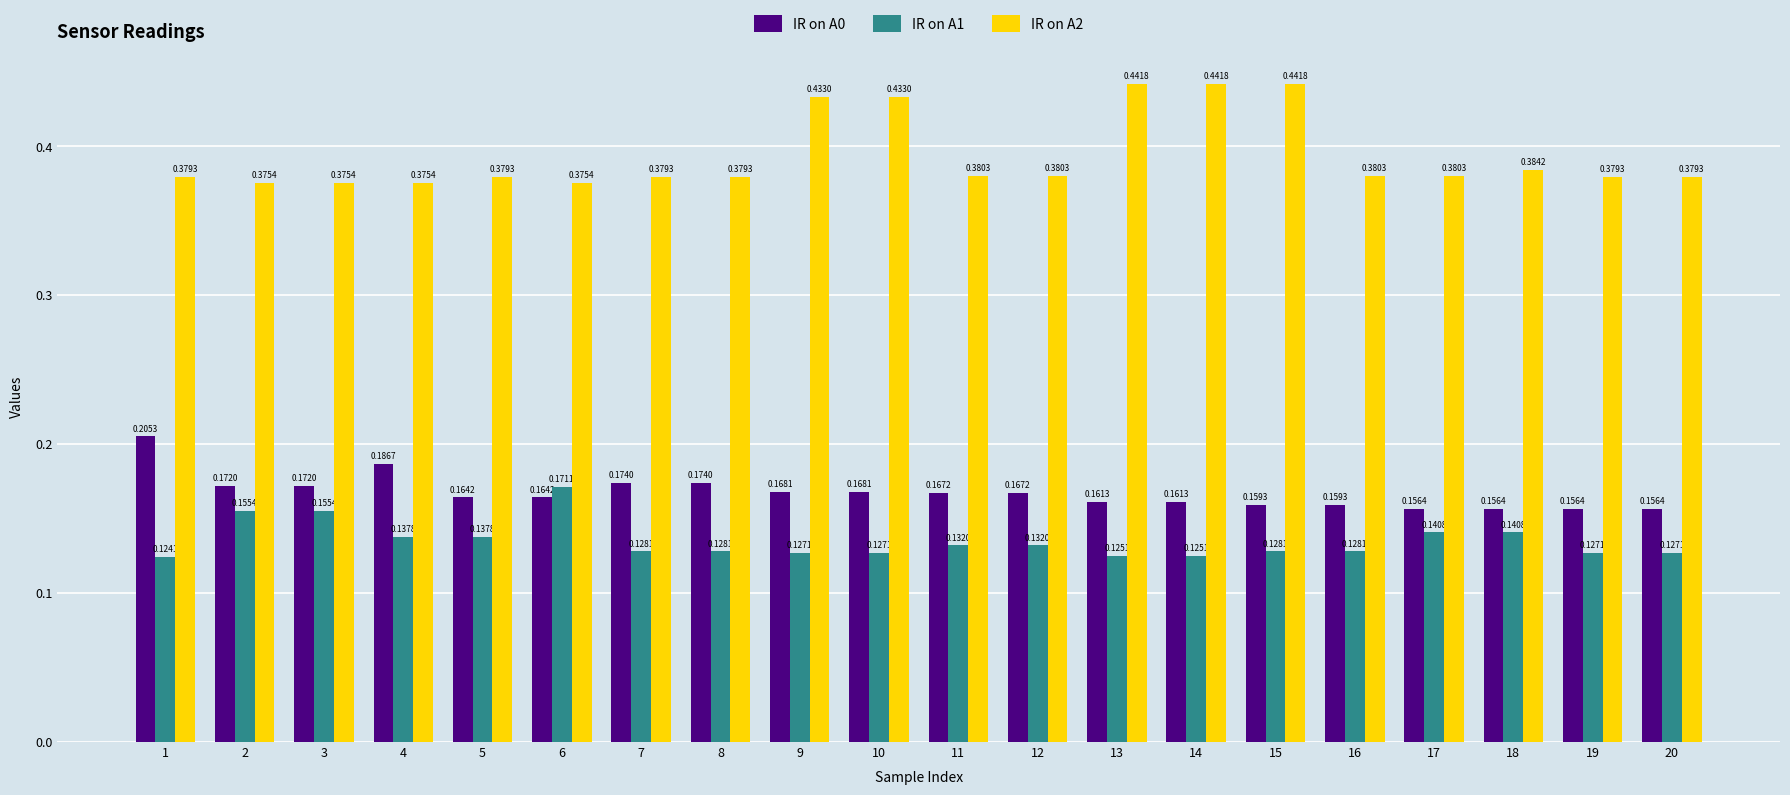

At how many categories does at least one series exceed 0?

20